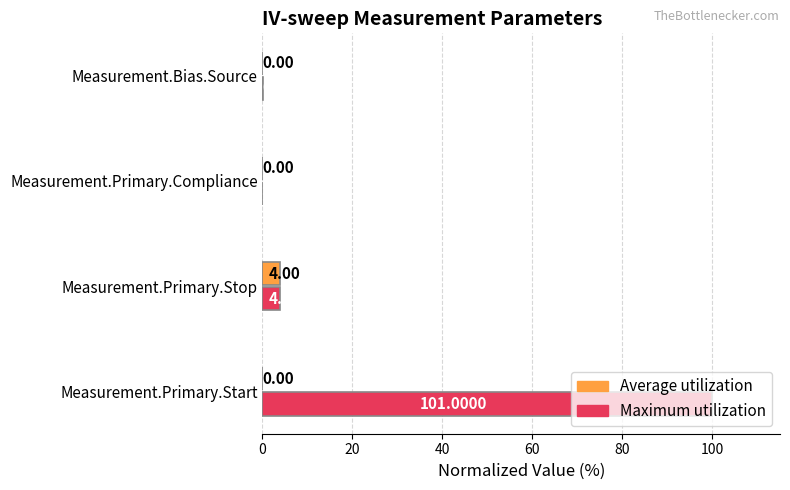

What is the sum of all Maximum utilization values?

104.0